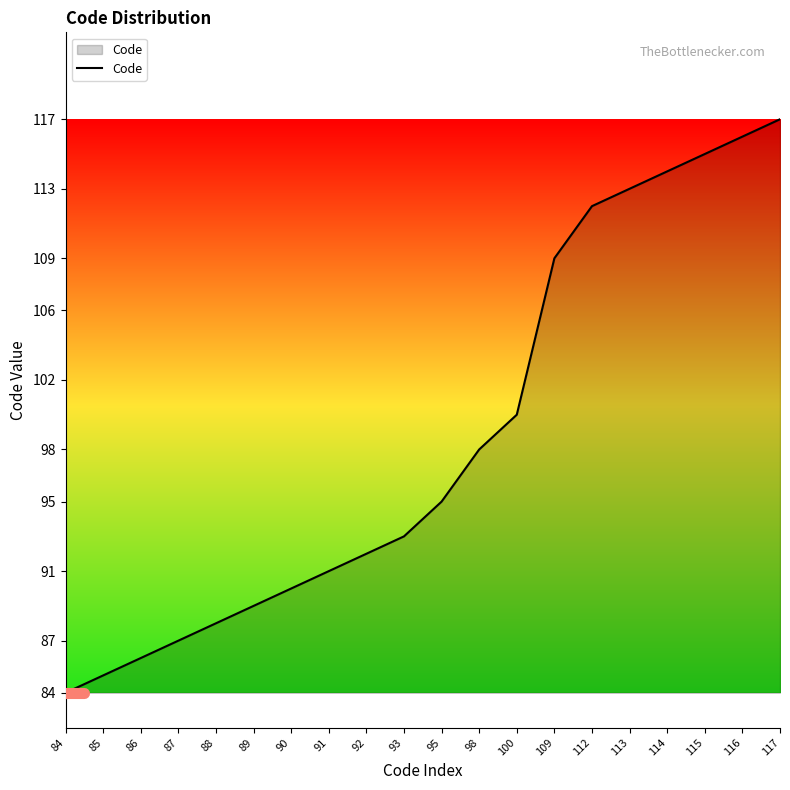

What is the greatest value displayed?

117